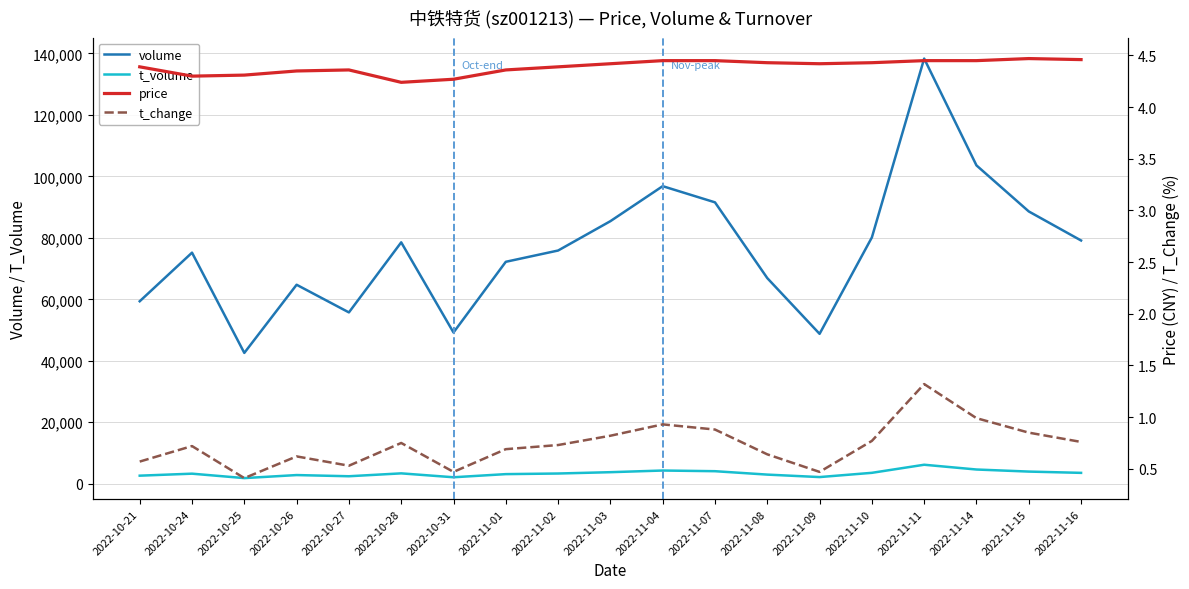

In t_change, how many points are lower than both neighbors (excluding endpoints)?

4